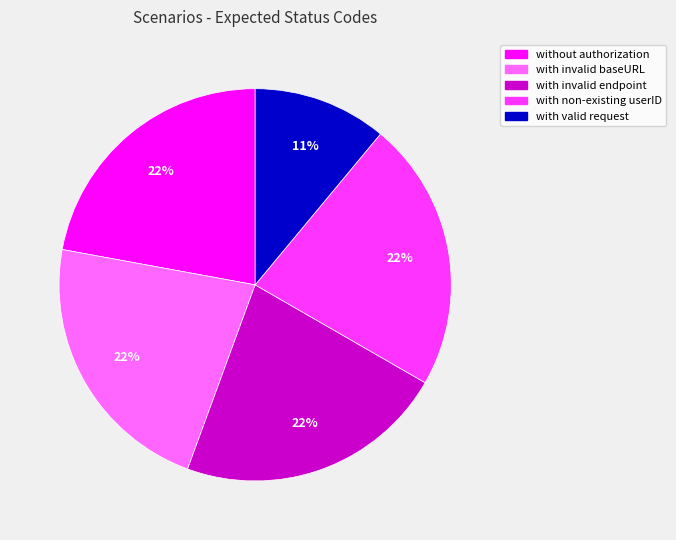

How many segments does this pie chart have?

5